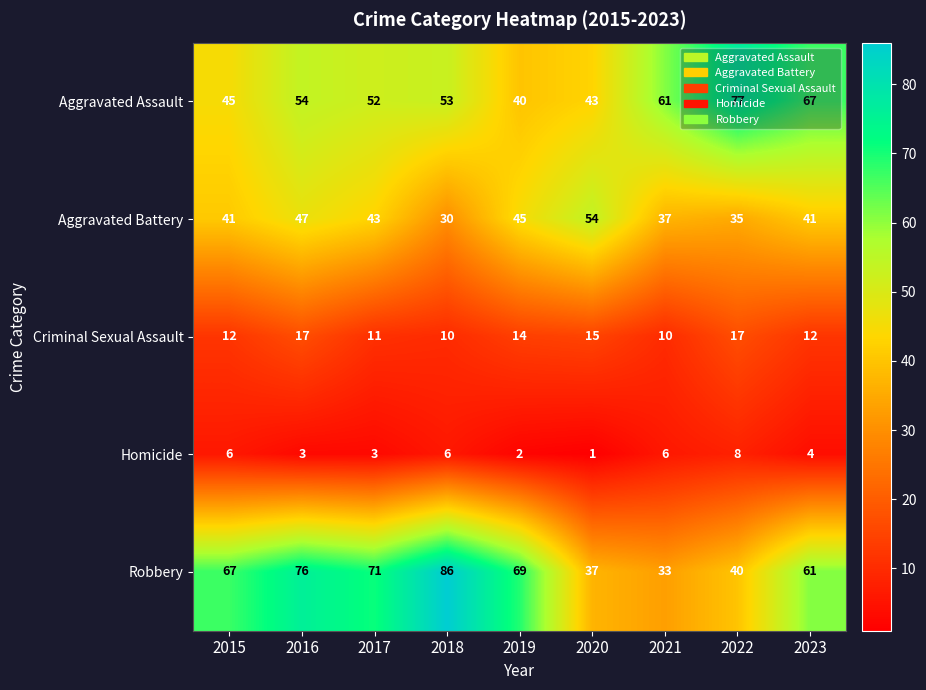

Is it true that Criminal Sexual Assault equals 12 at 2015?

True